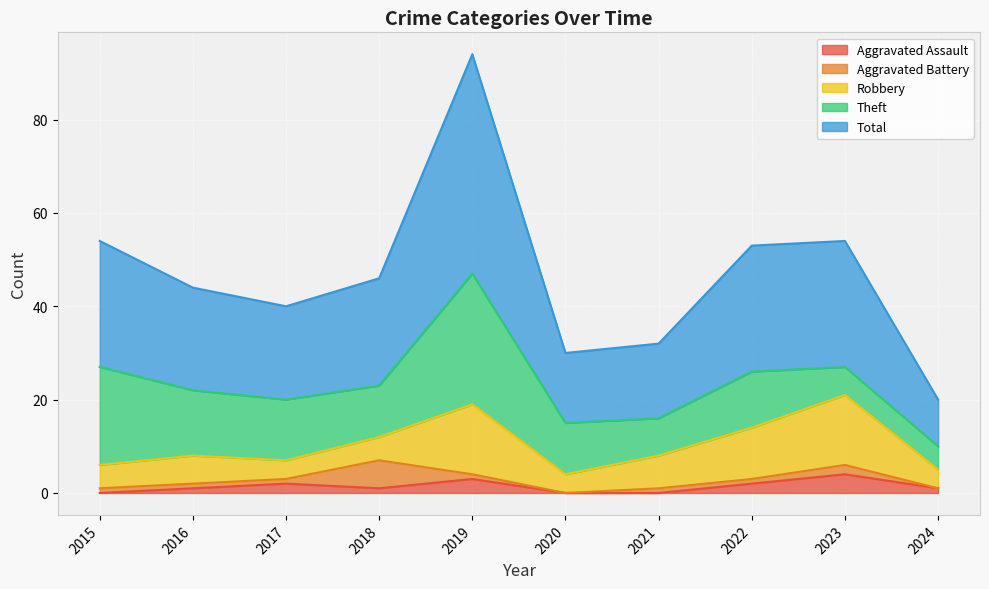

The Aggravated Battery series shows 1 at 2015. True or false?

False